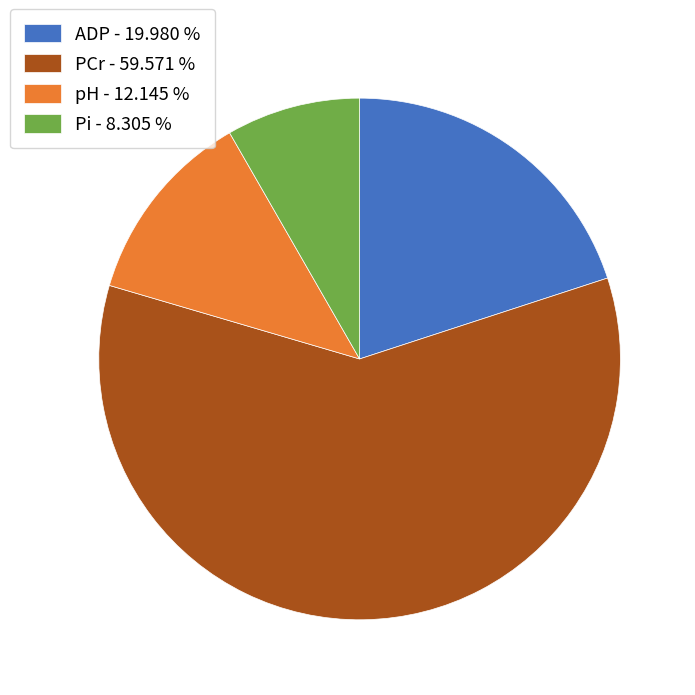

Between pH - 12.145 % and Pi - 8.305 %, which is larger?

pH - 12.145 %